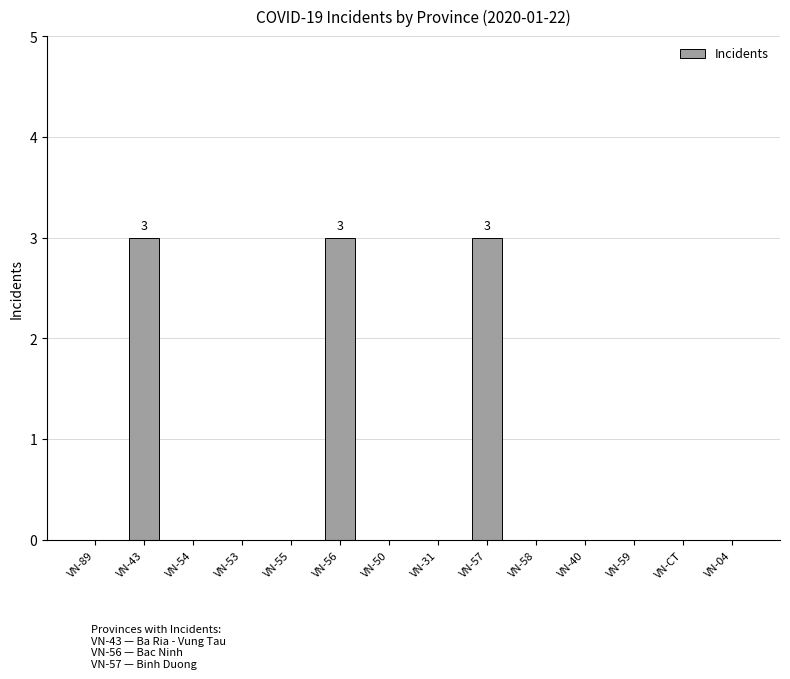

What is the maximum value shown in the chart?

3